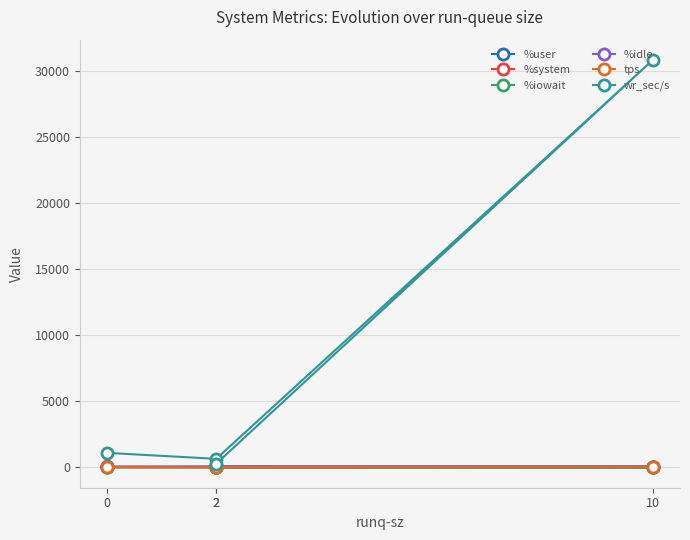

Between 2 and 2, which is larger?

2